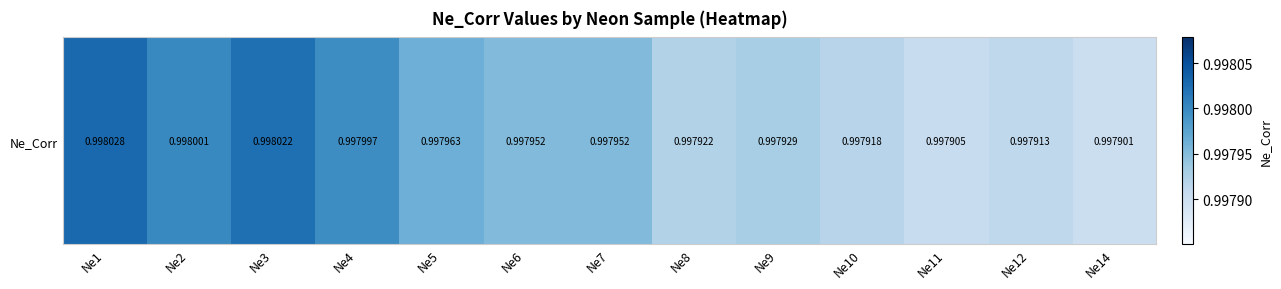

How many values are between 0 and 1?

13